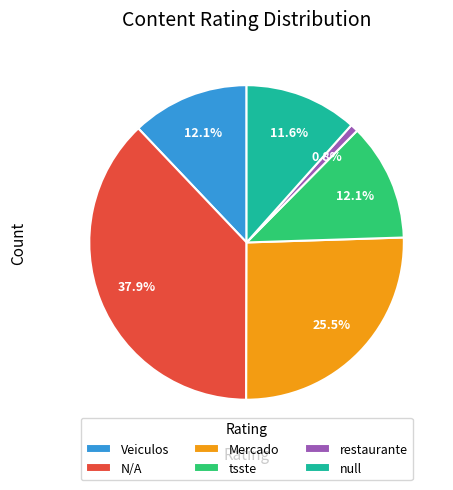

What percentage is NOT represented by N/A?

62.1%